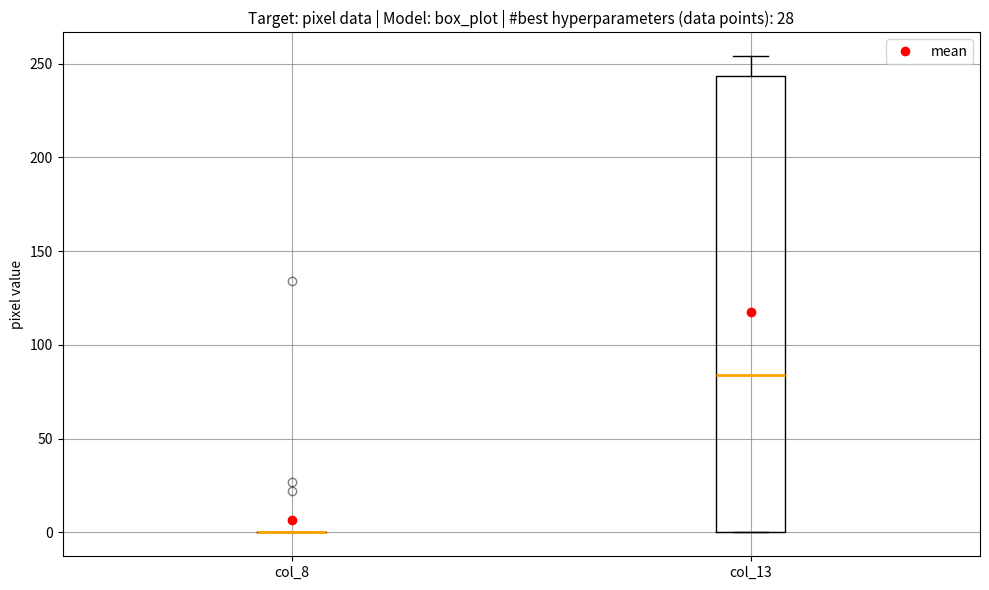

Reading left to right, read every box against the y-axis: the position of its median line, the range the box covers, and the ends of its whiskers. The values are not printed on the chart, so give them approximately, as read against the axis.

col_8: box collapsed to a line at 0, whiskers 0 to 0
col_13: median 85, box 0 to 245, whiskers 0 to 255